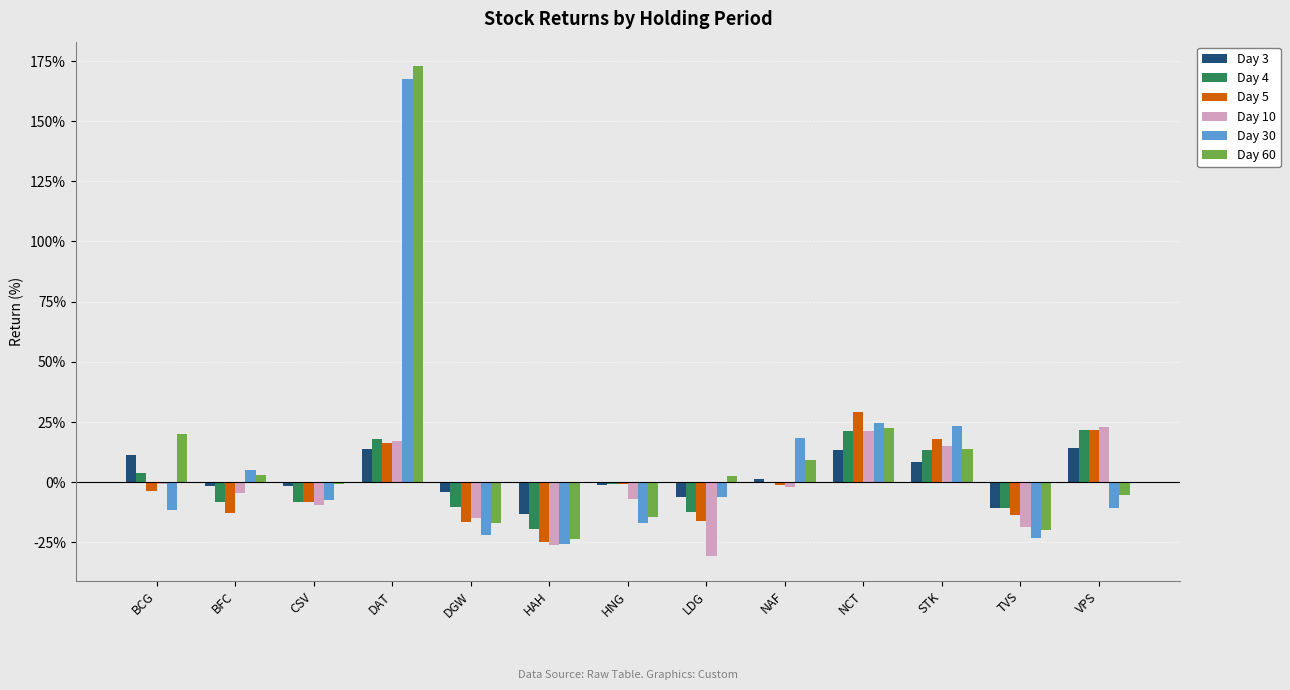

True or false: Day 5 has a value of 17.7 at STK.

True